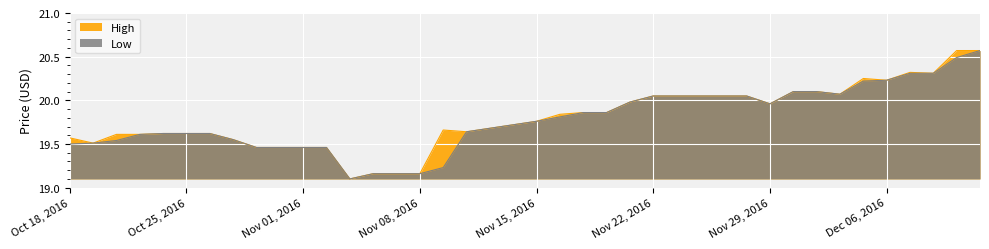

True or false: Low has more than 2 points higher than both neighbors.

False